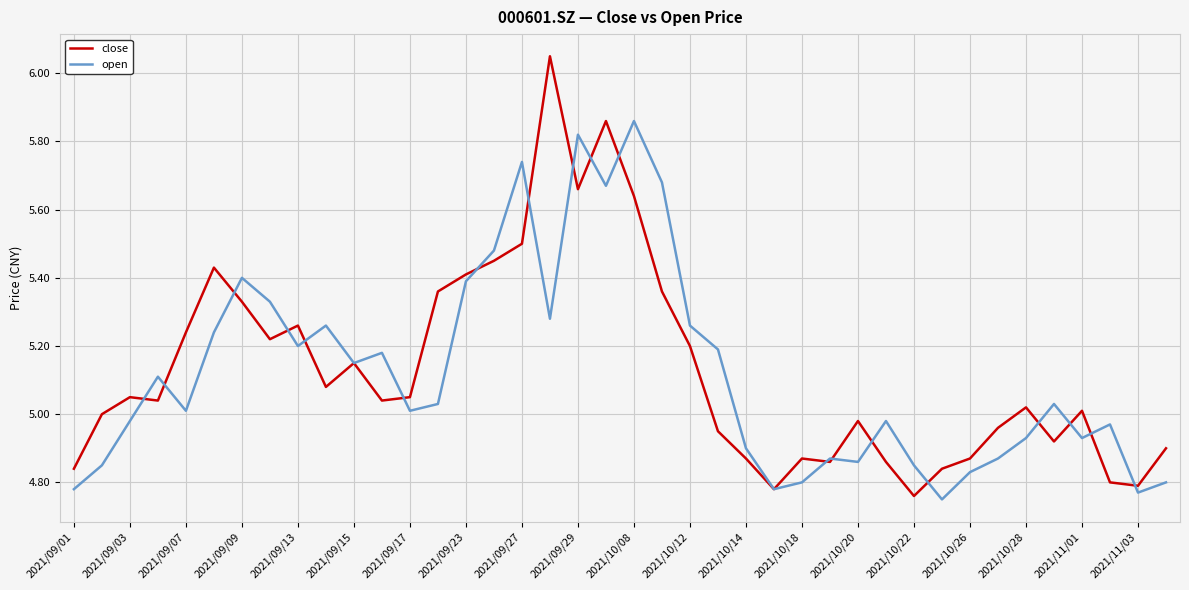

Rank the series by their maximum value, from lowest to highest.

open, close